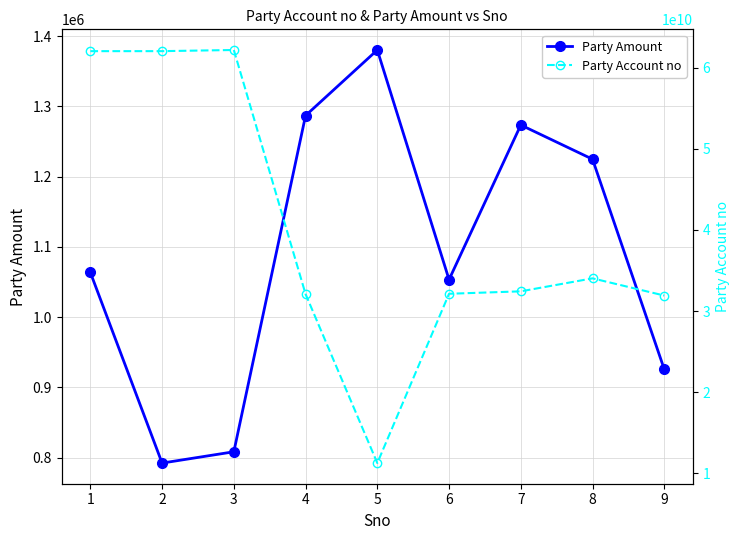

What value does the Party Account no series have at 3?

62181946129